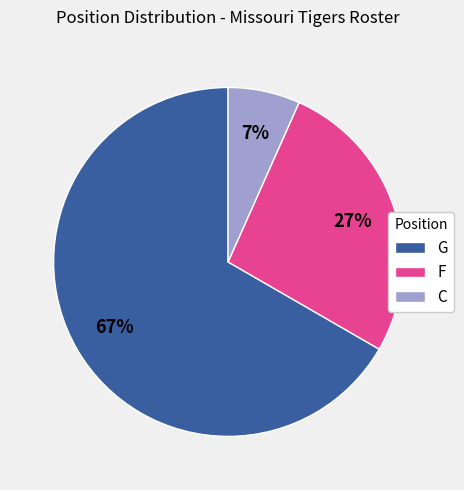

The G slice represents 67% of the pie. True or false?

True